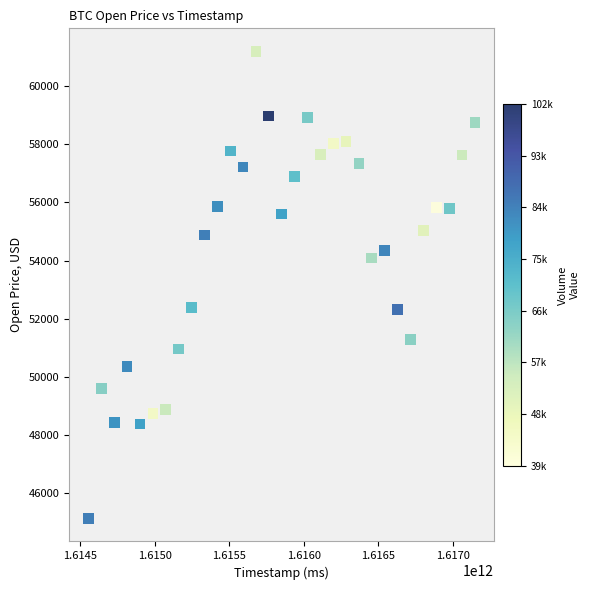

What is the range of Y values (max minus min)?

16054.3